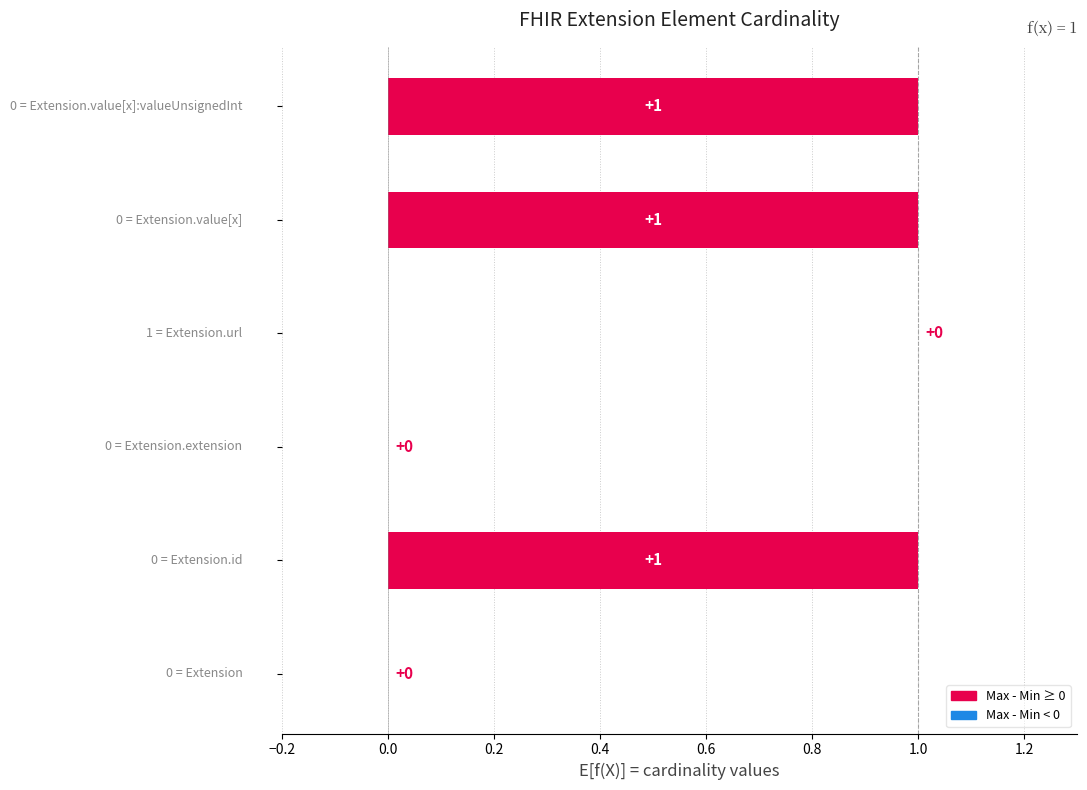

What is the sum of the values at 0.0 and 0.4?

1